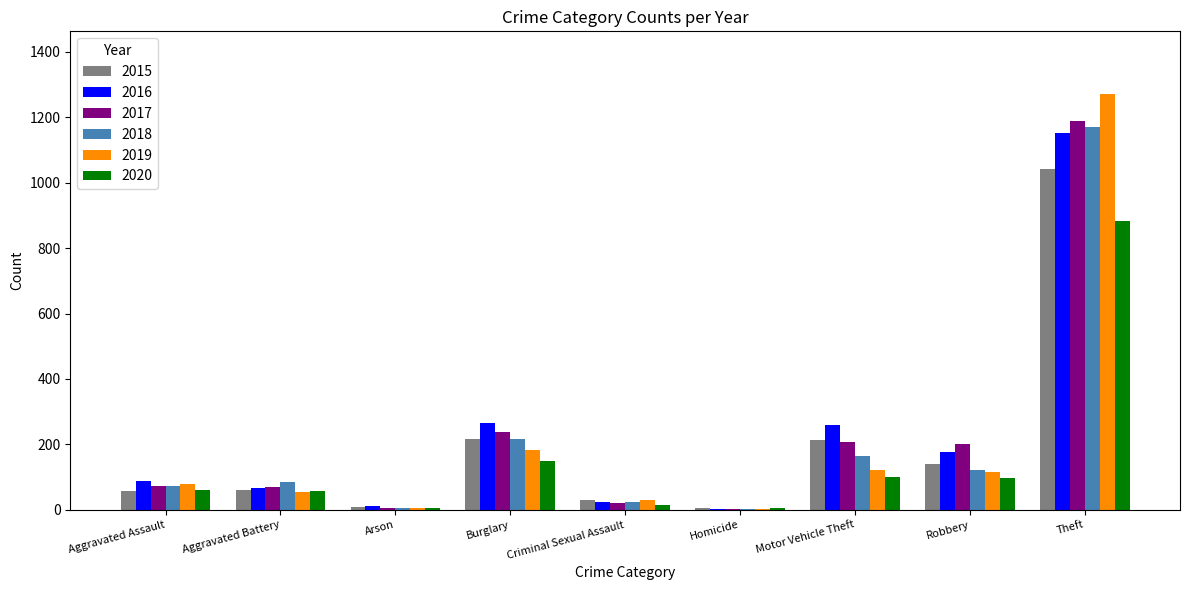

Which series changed the most between Aggravated Battery and Robbery?

2017